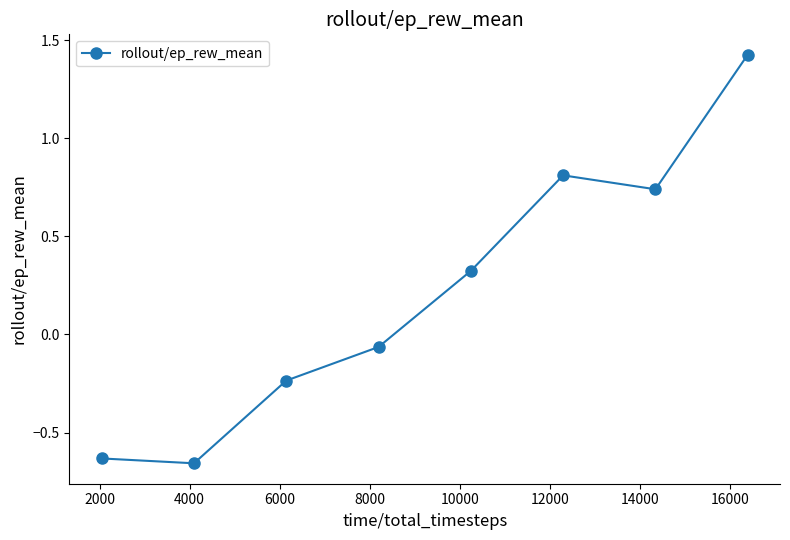

True or false: there are more than 1 points higher than both neighbors.

False